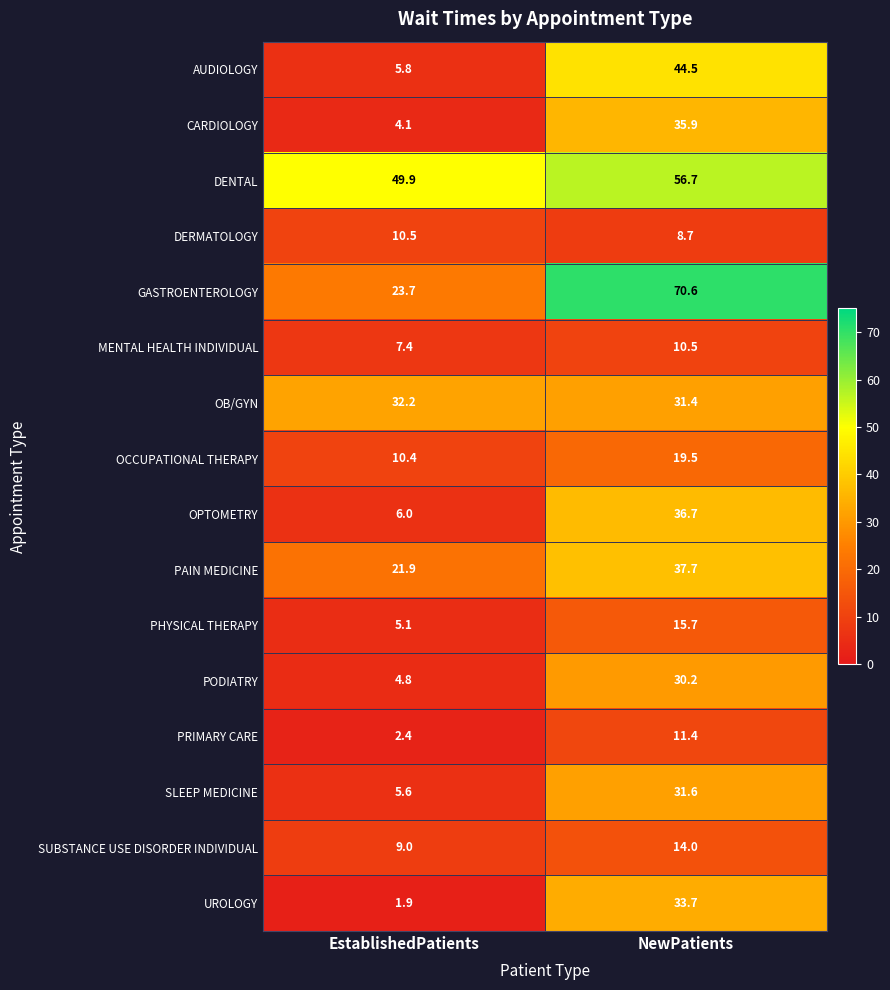

True or false: UROLOGY has a value of 1.9 at EstablishedPatients.

True